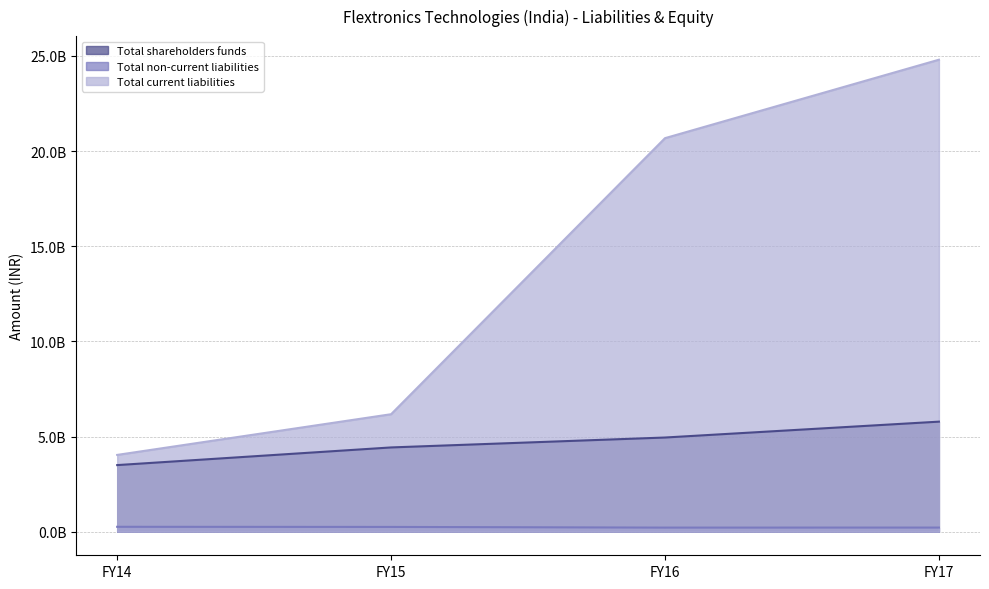

Does the chart have visible grid lines?

Yes